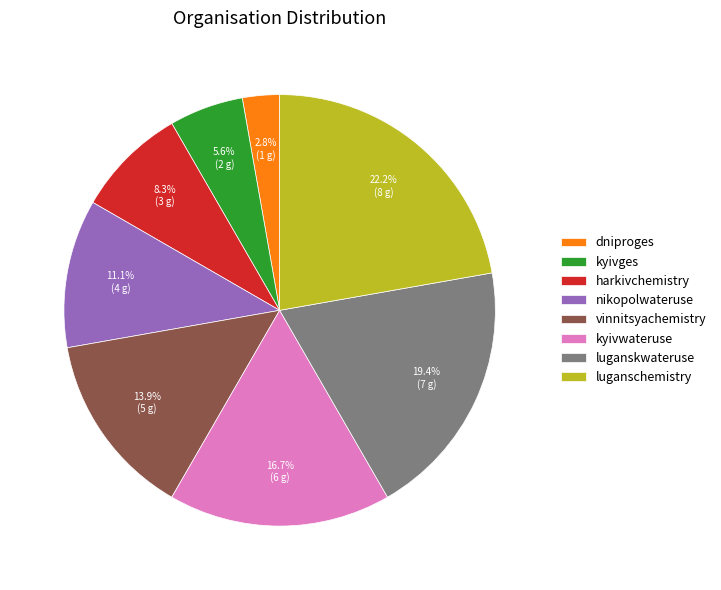

Is there a majority slice in this chart?

No